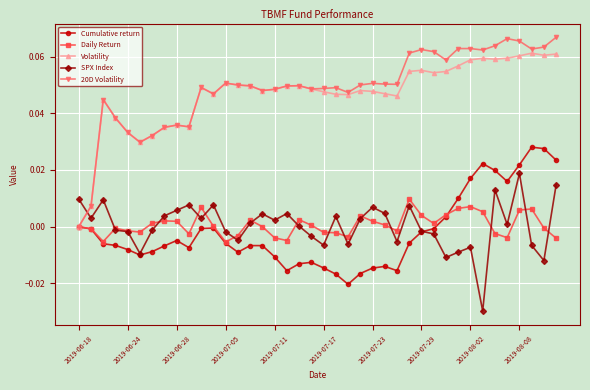

What are all the series names shown in the legend?

Cumulative return, Daily Return, Volatility, SPX Index, 20D Volatility